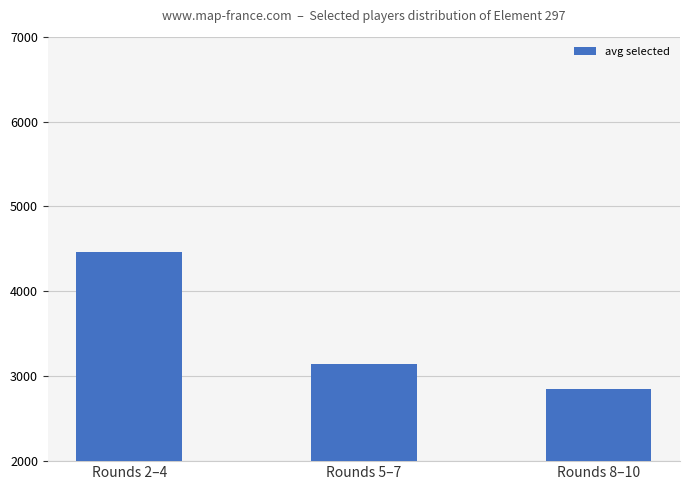

At which category does the chart reach its minimum across all series?

Rounds 8–10